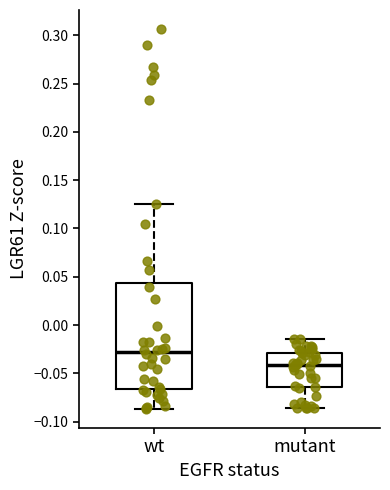

Comparing the boxes themselves (not the whiskers), which one is the tallest?

wt